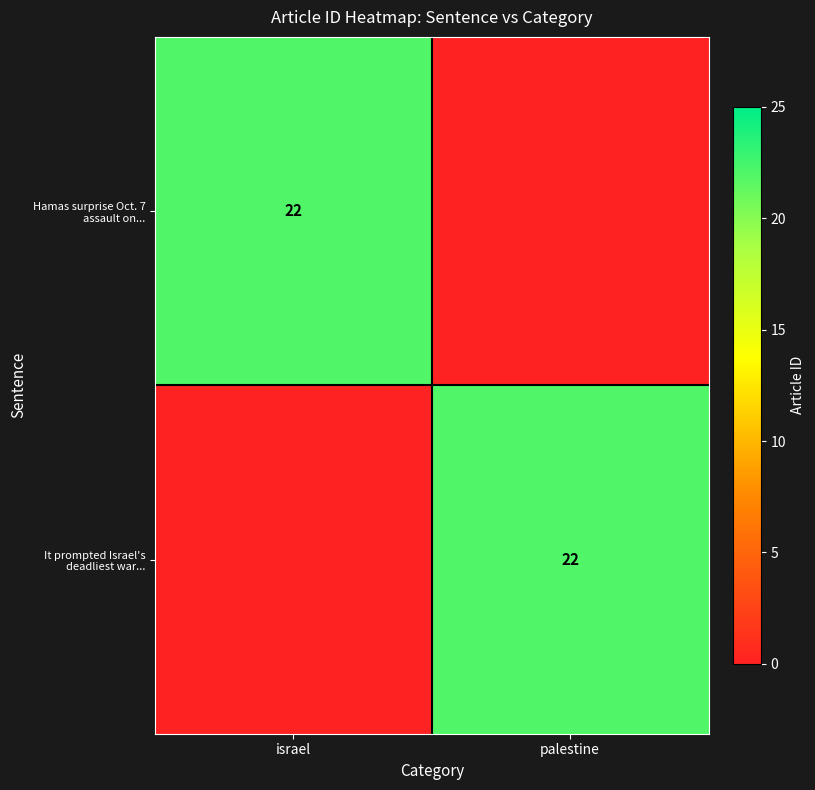

Is it true that It prompted Israel's deadliest war... equals 22 at palestine?

True